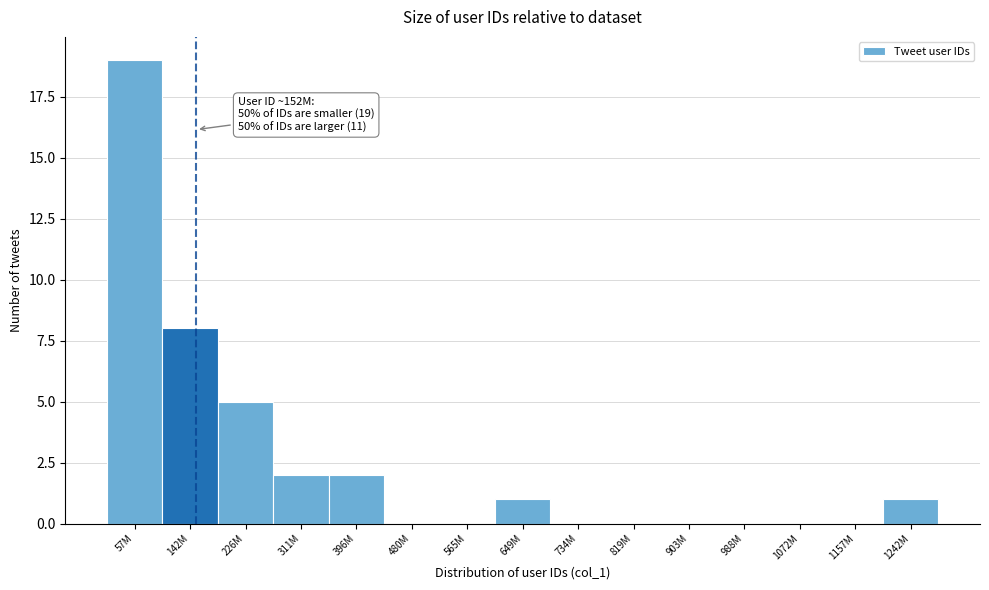

Reading right to left, list all the values displayed in this chart.

1242M=1	1157M=0	1072M=0	988M=0	903M=0	819M=0	734M=0	649M=1	565M=0	480M=0	396M=2	311M=2	226M=5	142M=8	57M=19